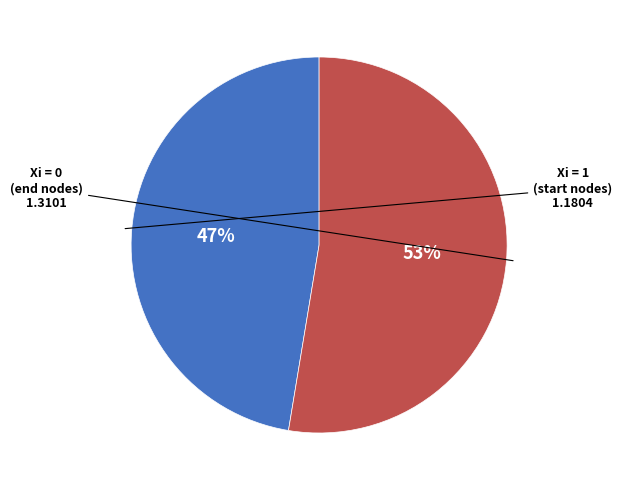

Does any single category account for the majority?

Yes